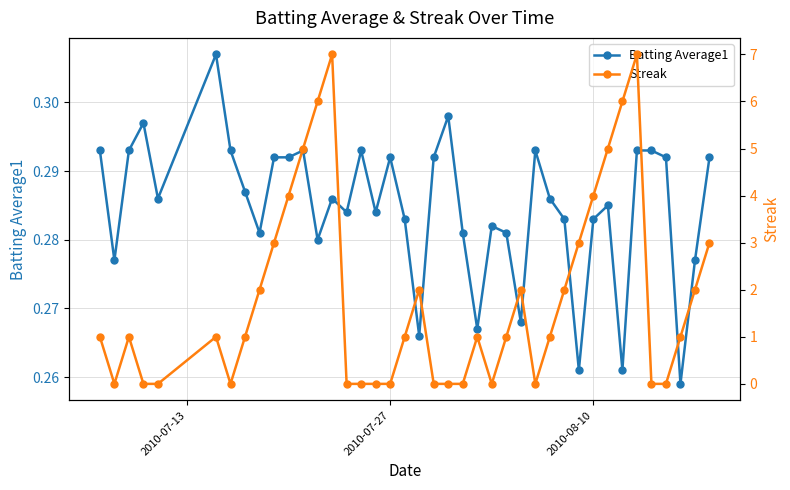

What are all the series names shown in the legend?

Batting Average1, Streak